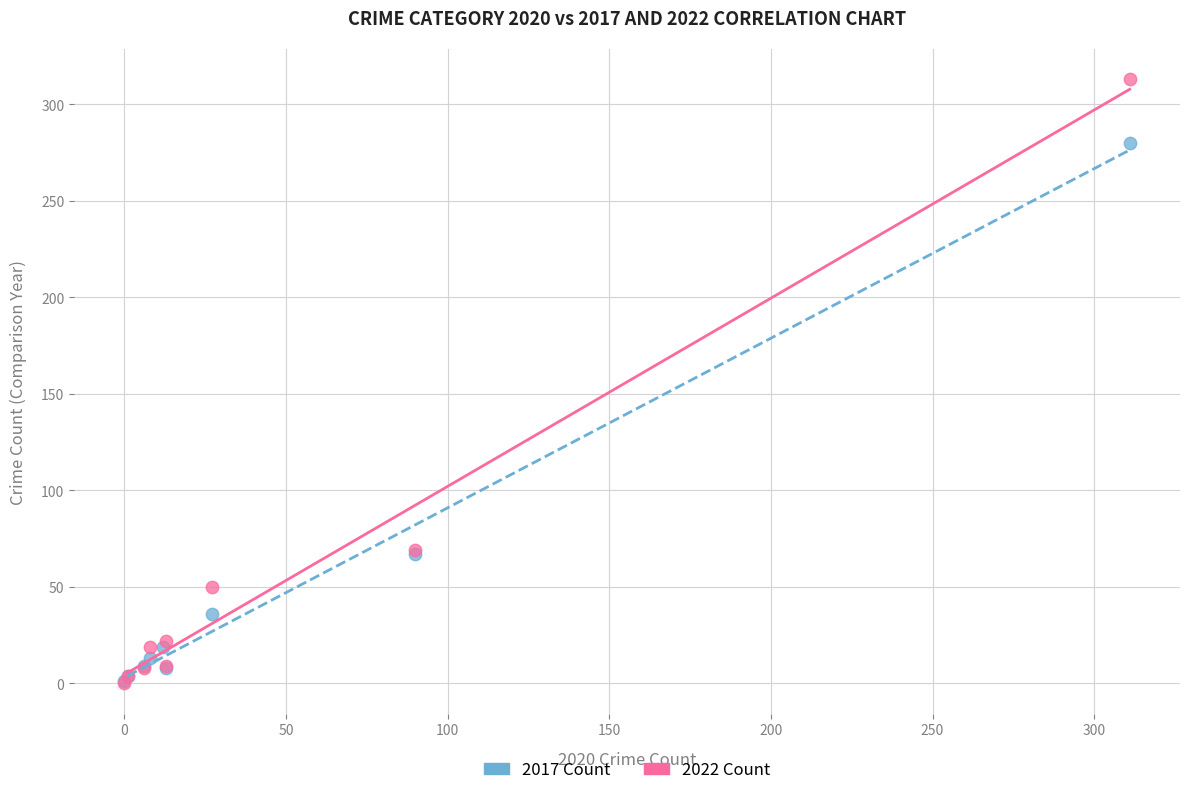

Which series has the largest Y range (max minus min)?

2022 Count